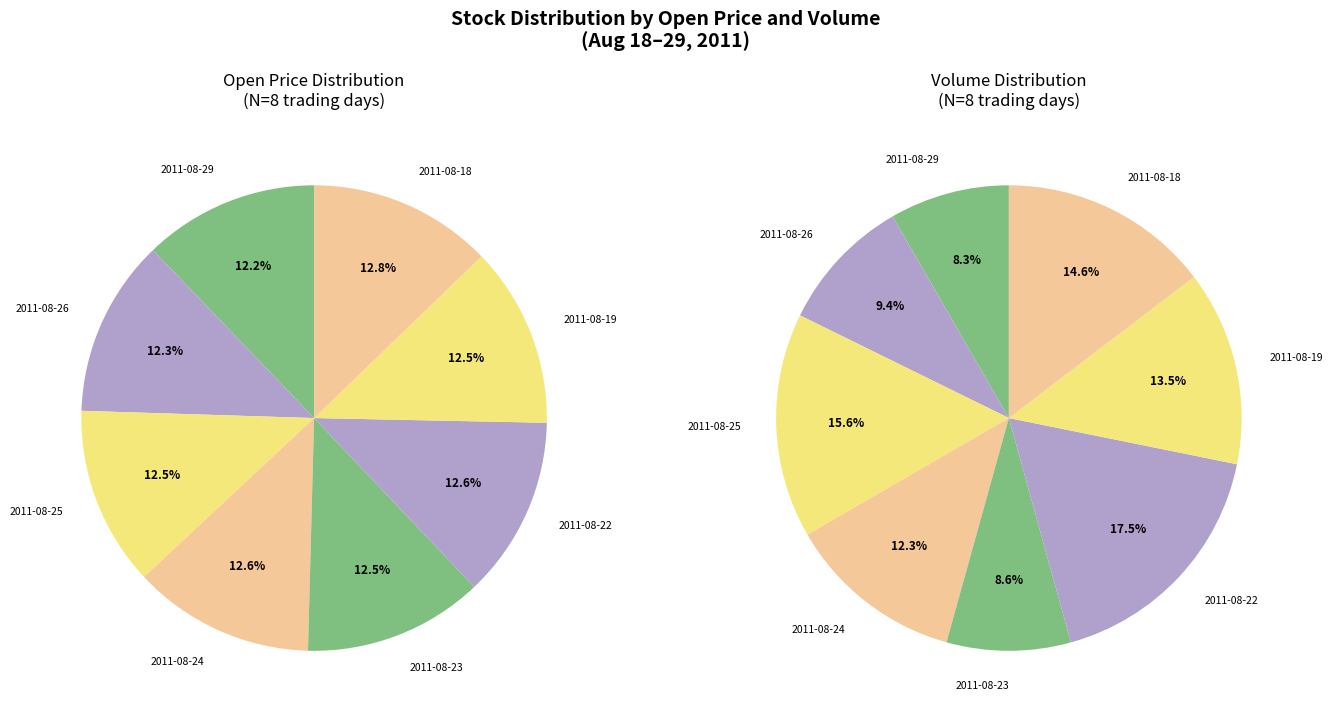

Combined, what portion of the pie is 5 and 6?

25.2%